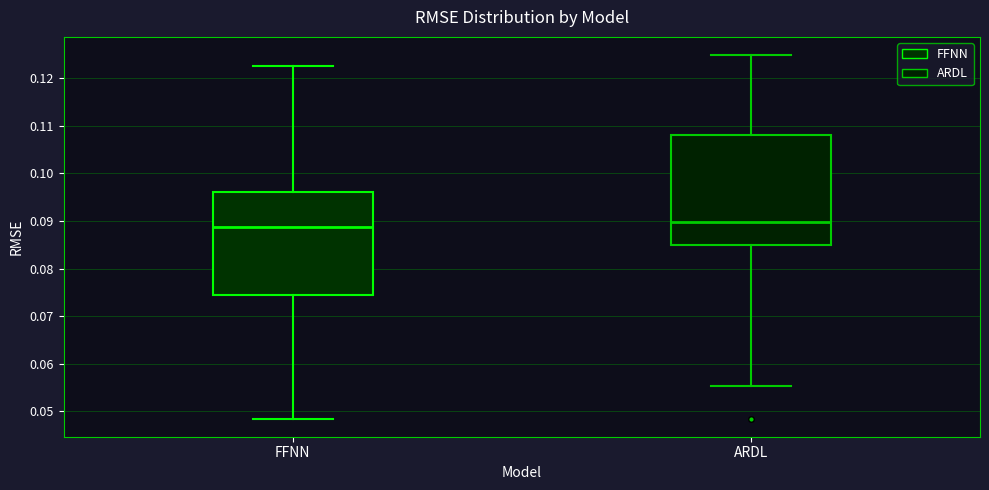

Reading left to right, read every box against the y-axis: the position of its median line, the range the box covers, and the ends of its whiskers. The values are not printed on the chart, so give them approximately, as read against the axis.

FFNN: median 0.089, box 0.074 to 0.096, whiskers 0.049 to 0.123
ARDL: median 0.090, box 0.085 to 0.108, whiskers 0.055 to 0.125